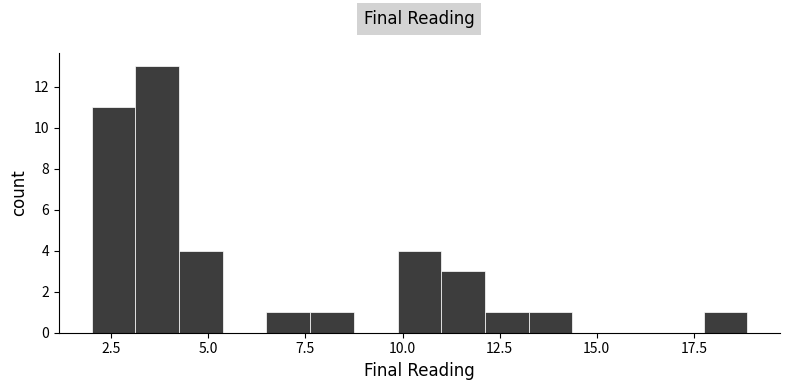

Read against the x-axis, roughly where is the centre of the tallest bar?

3.5